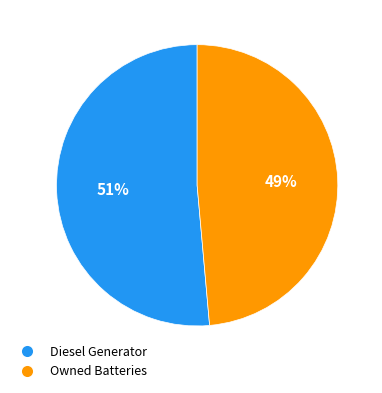

Rank the categories by value from highest to lowest.

Diesel Generator, Owned Batteries